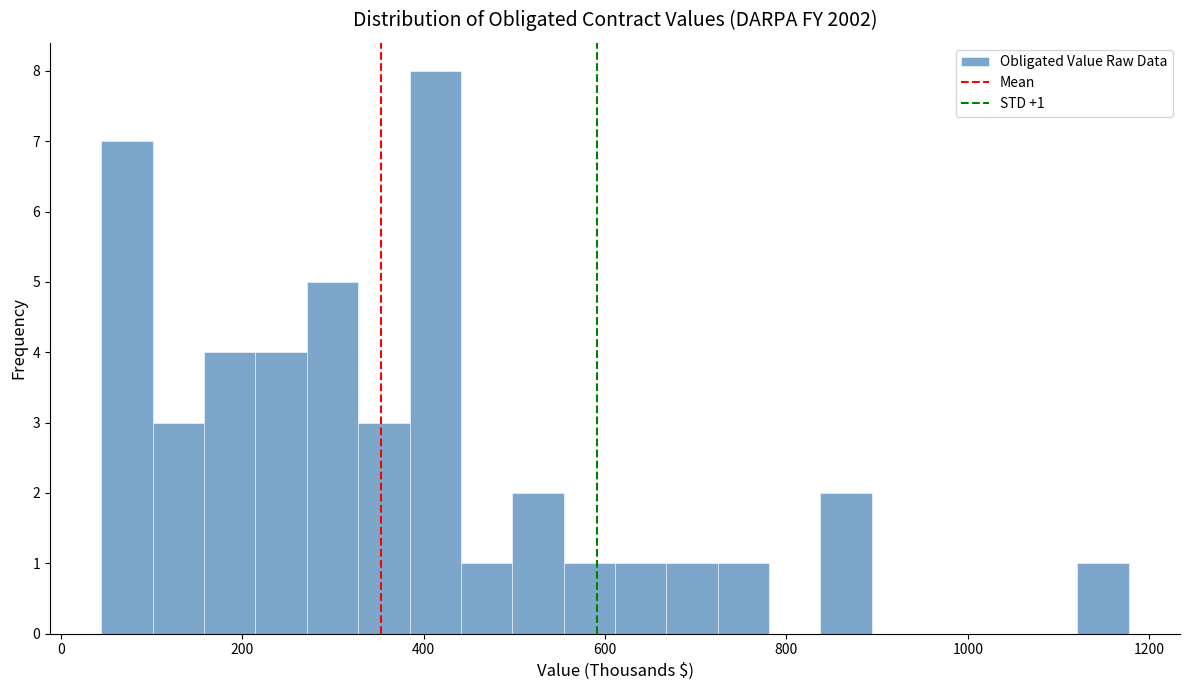

Around what value on the x-axis is the tallest bar? Give the approximate position of its centre, as read against the axis.

420